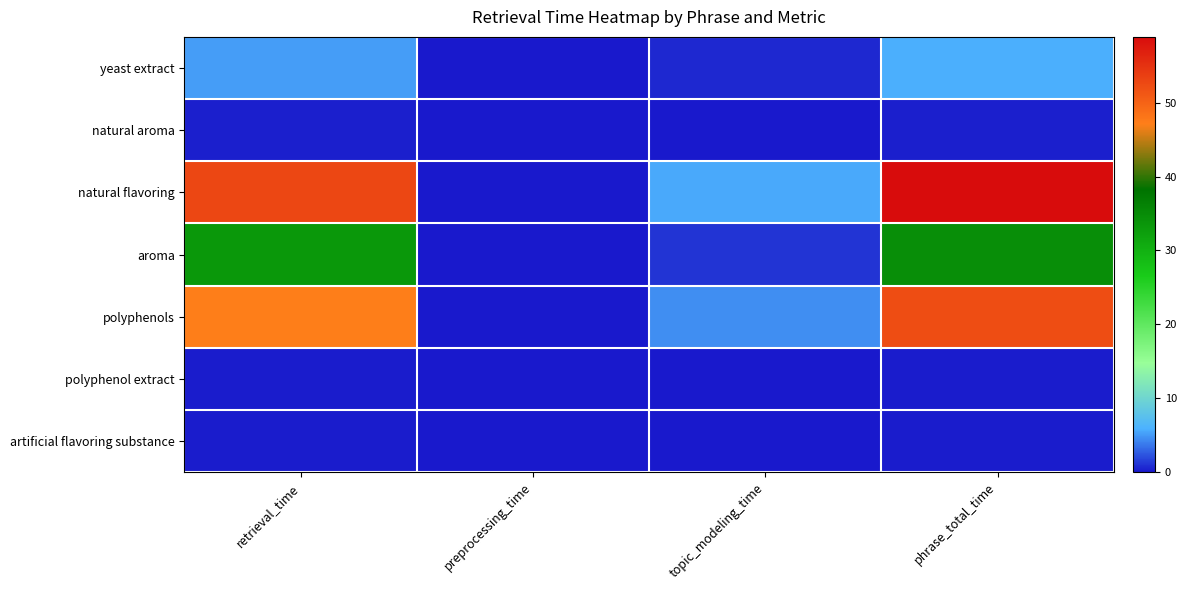

Reading left to right, list all the values displayed in this chart.

yeast extract: retrieval_time=5.1	preprocessing_time=0.0	topic_modeling_time=0.6	phrase_total_time=5.8
natural aroma: retrieval_time=0.2	preprocessing_time=0.0	topic_modeling_time=0.0	phrase_total_time=0.2
natural flavoring: retrieval_time=52.9	preprocessing_time=0.1	topic_modeling_time=5.6	phrase_total_time=58.9
aroma: retrieval_time=33.4	preprocessing_time=0.0	topic_modeling_time=1.1	phrase_total_time=34.5
polyphenols: retrieval_time=47.3	preprocessing_time=0.1	topic_modeling_time=4.6	phrase_total_time=52.2
polyphenol extract: retrieval_time=0.2	preprocessing_time=0.0	topic_modeling_time=0.0	phrase_total_time=0.2
artificial flavoring substance: retrieval_time=0.2	preprocessing_time=0.0	topic_modeling_time=0.0	phrase_total_time=0.2